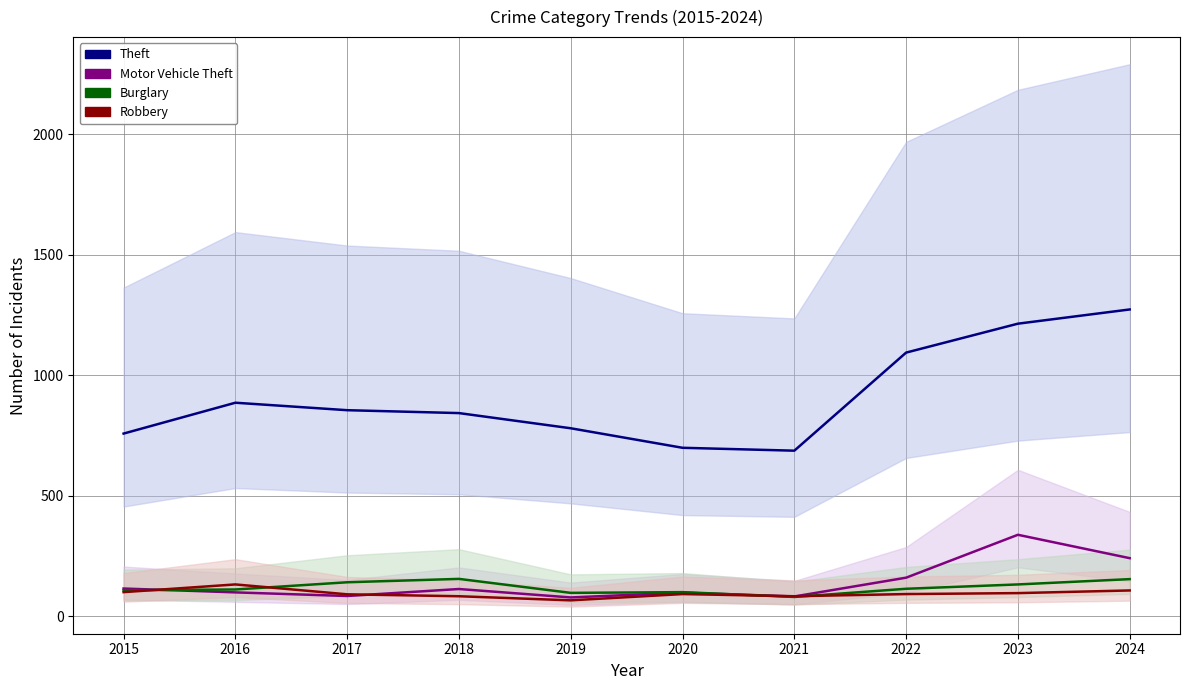

Which category has the highest value across all series?

2024